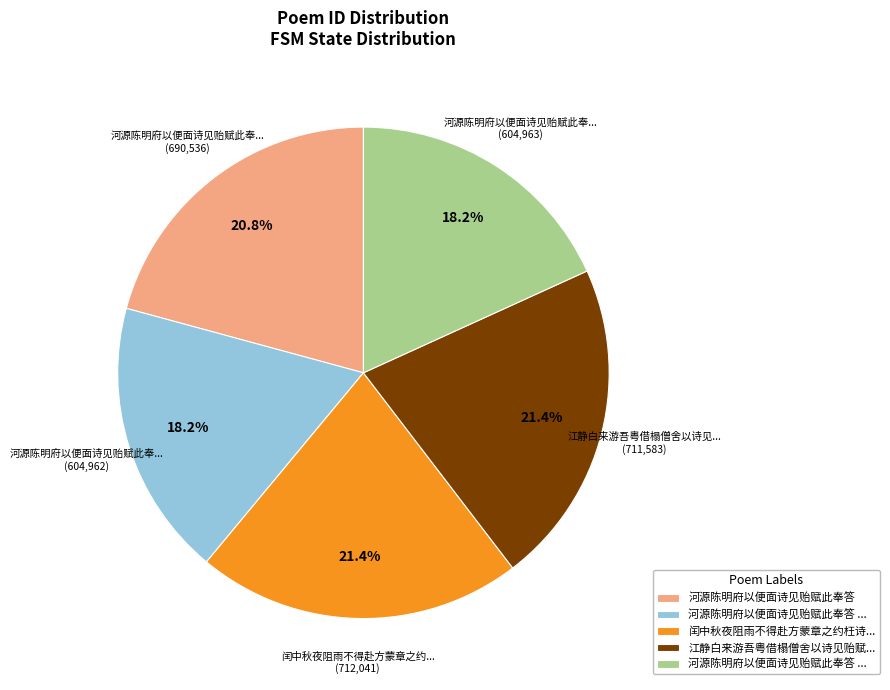

Is there a majority slice in this chart?

No